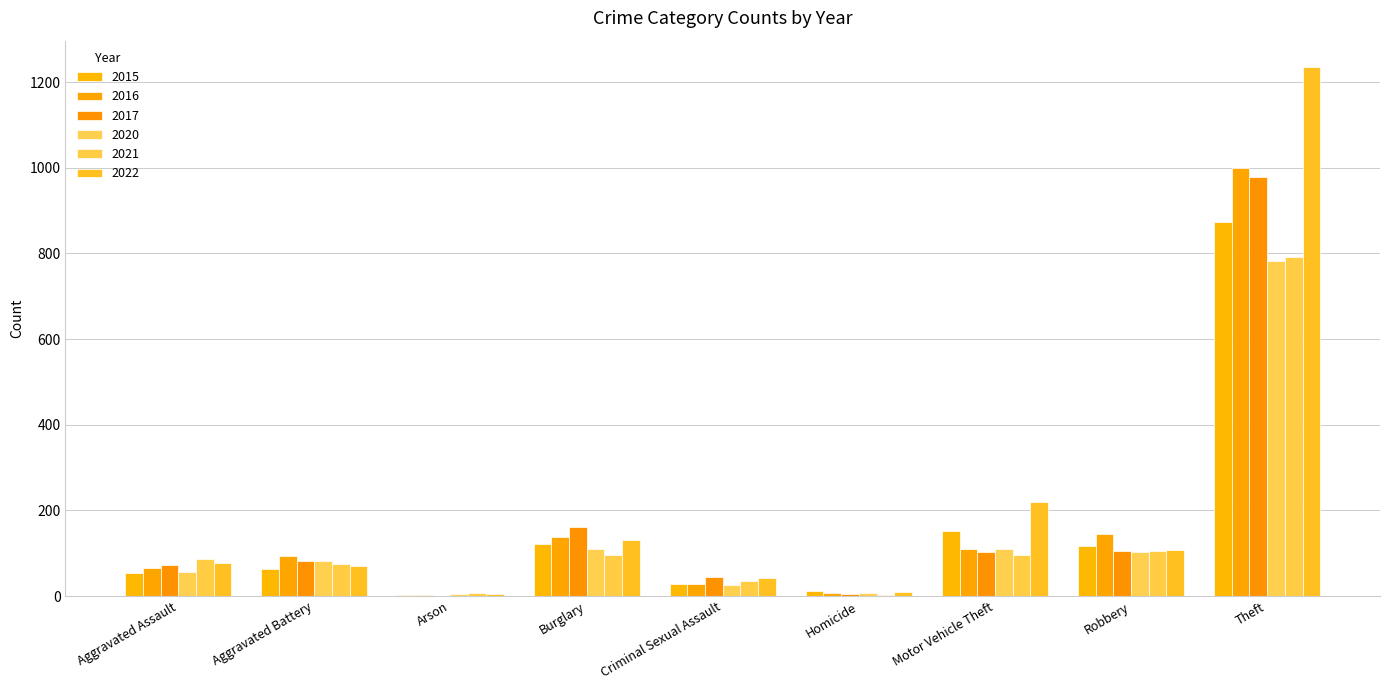

Which series changed the most between Burglary and Theft?

2022